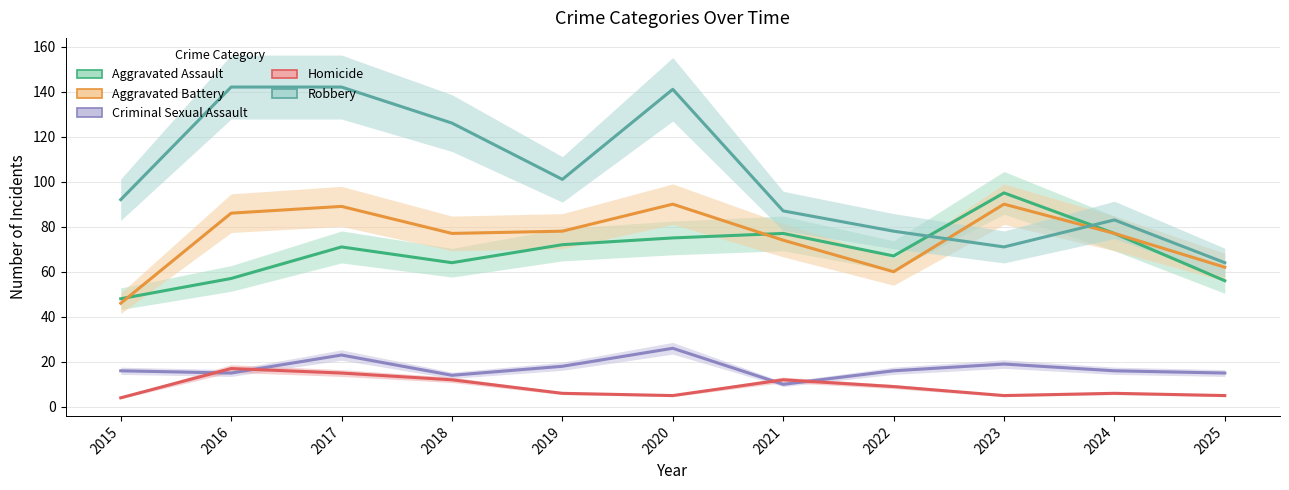

How many values in the Aggravated Battery series exceed 77?

5